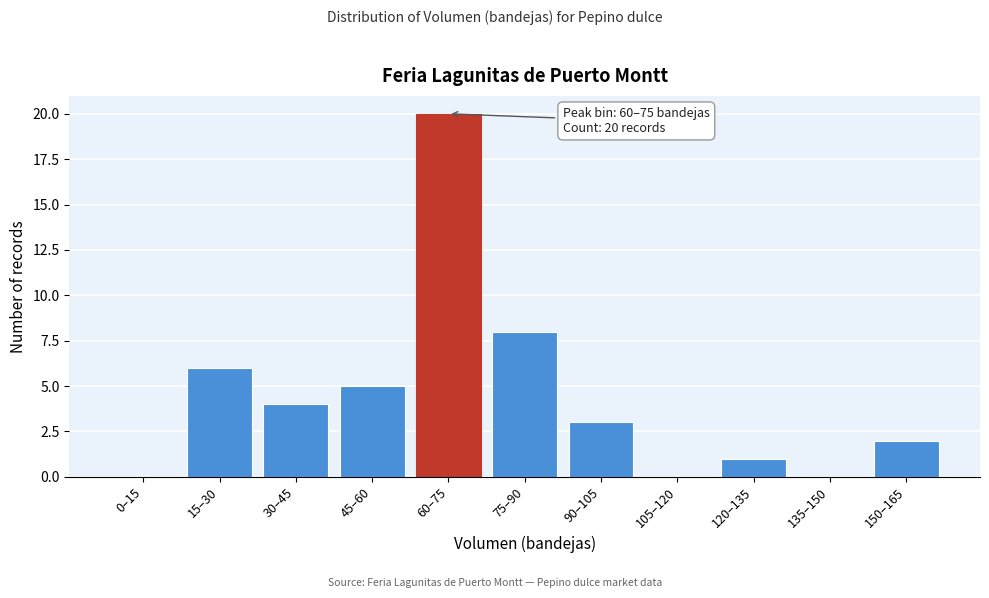

Reading right to left, list all the values displayed in this chart.

150–165=2	135–150=0	120–135=1	105–120=0	90–105=3	75–90=8	60–75=20	45–60=5	30–45=4	15–30=6	0–15=0